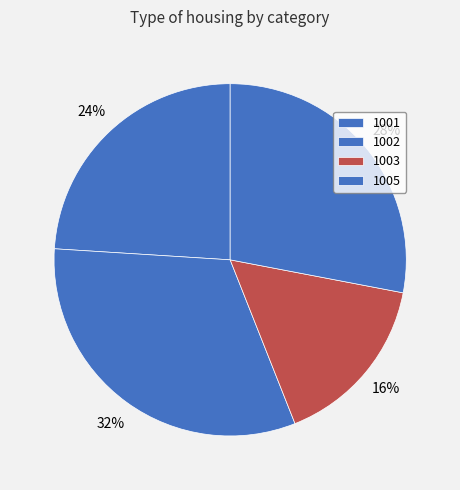

True or false: 1005 accounts for 20% of the total.

False